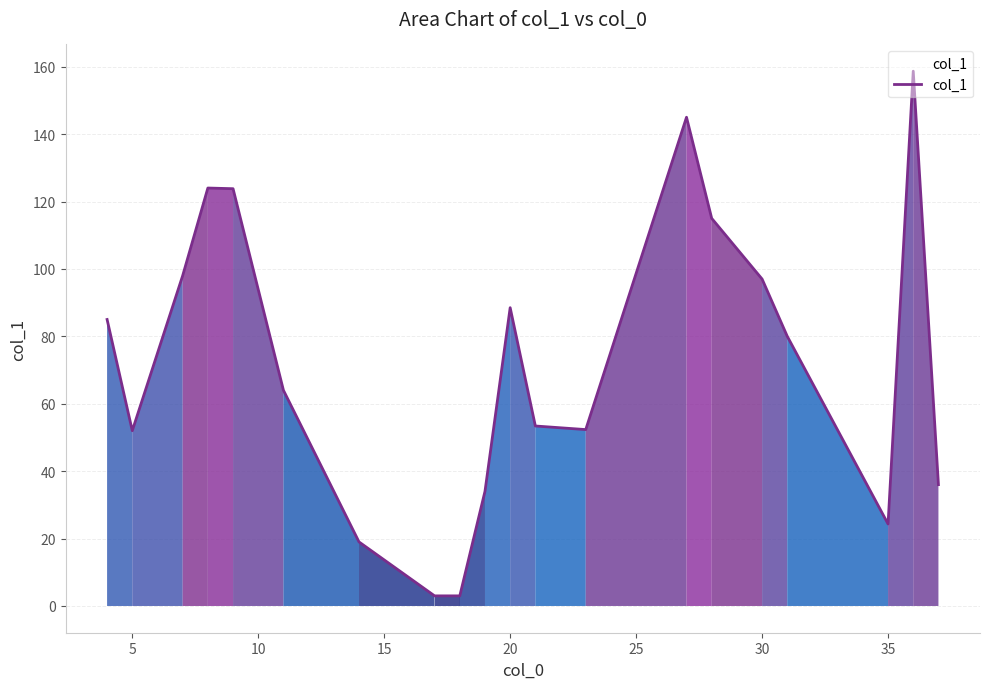

How many lines are shown in the chart?

1